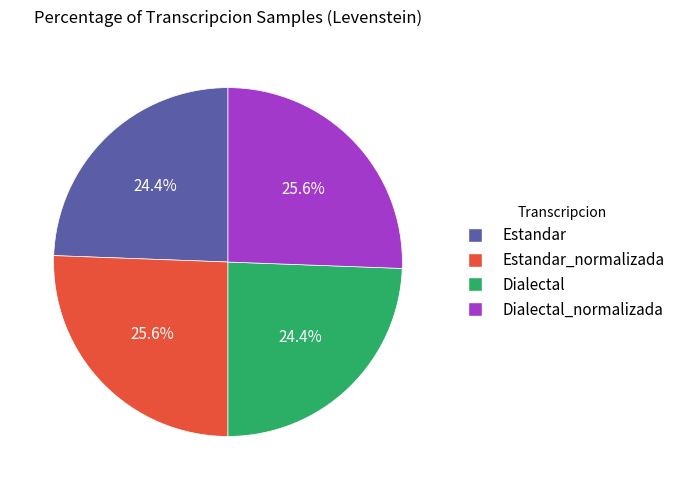

What portion of the pie excludes Estandar_normalizada?

74.4%